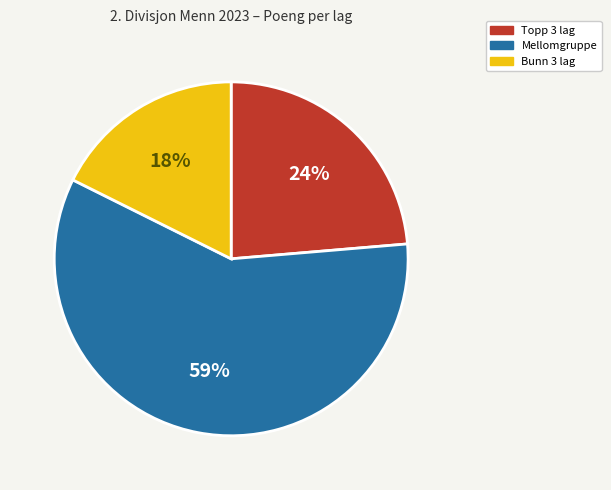

Is there a majority slice in this chart?

Yes